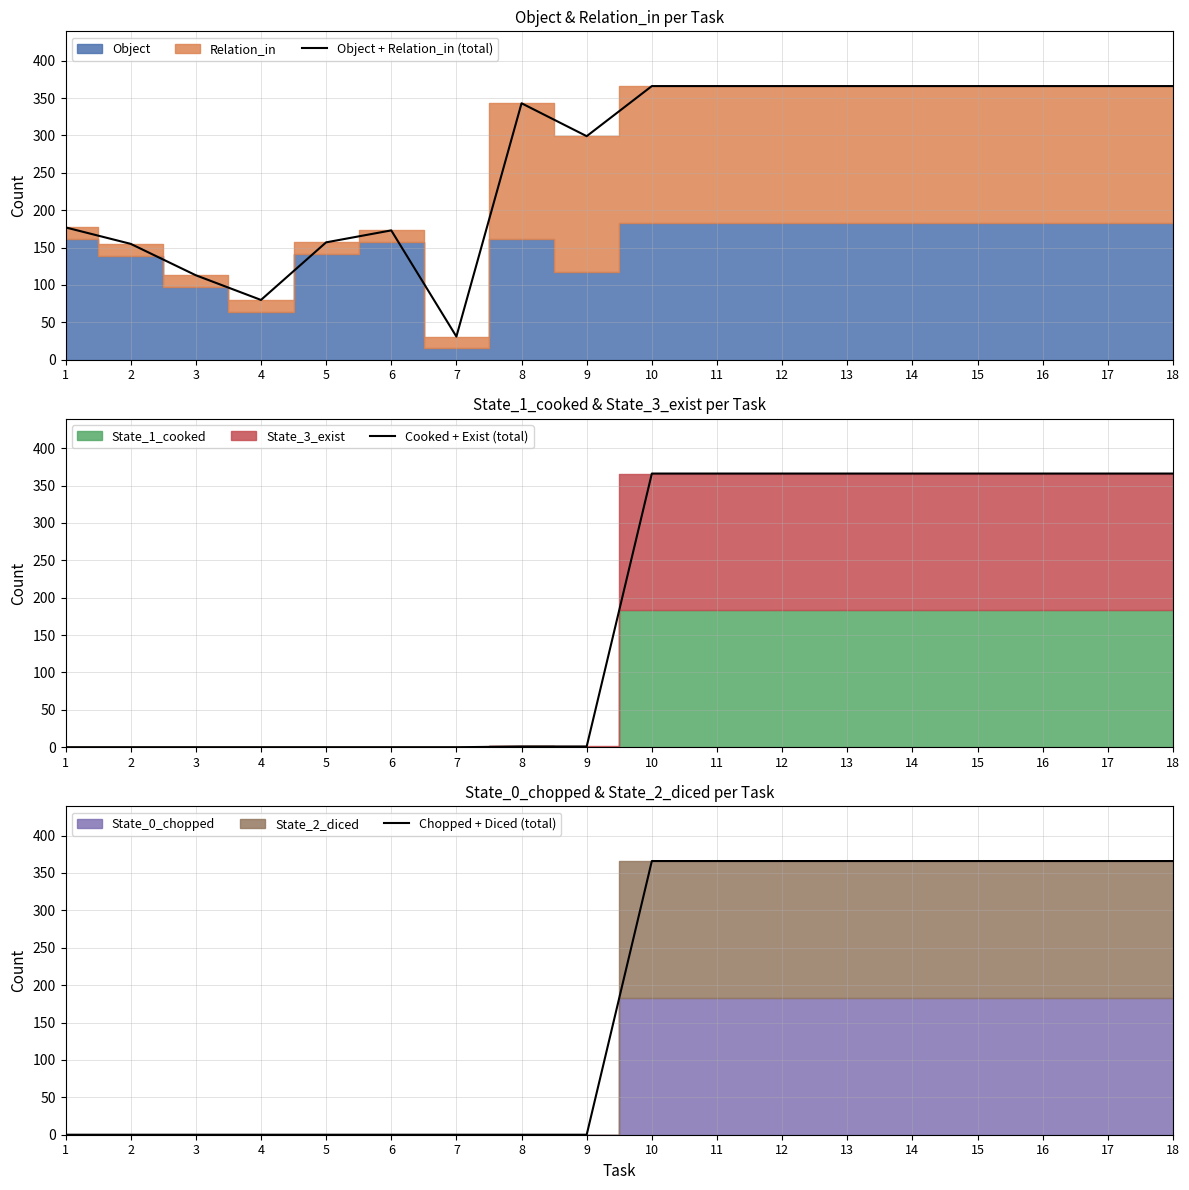

The value of Chopped + Diced (total) at 15 is 141. True or false?

False